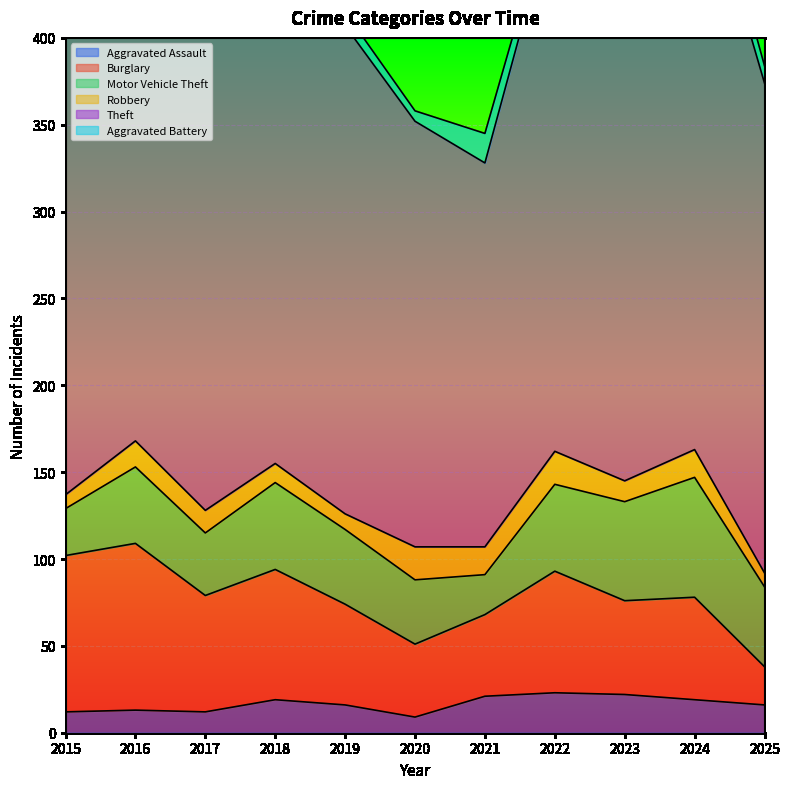

How many interior local peaks does the Aggravated Battery series have?

2